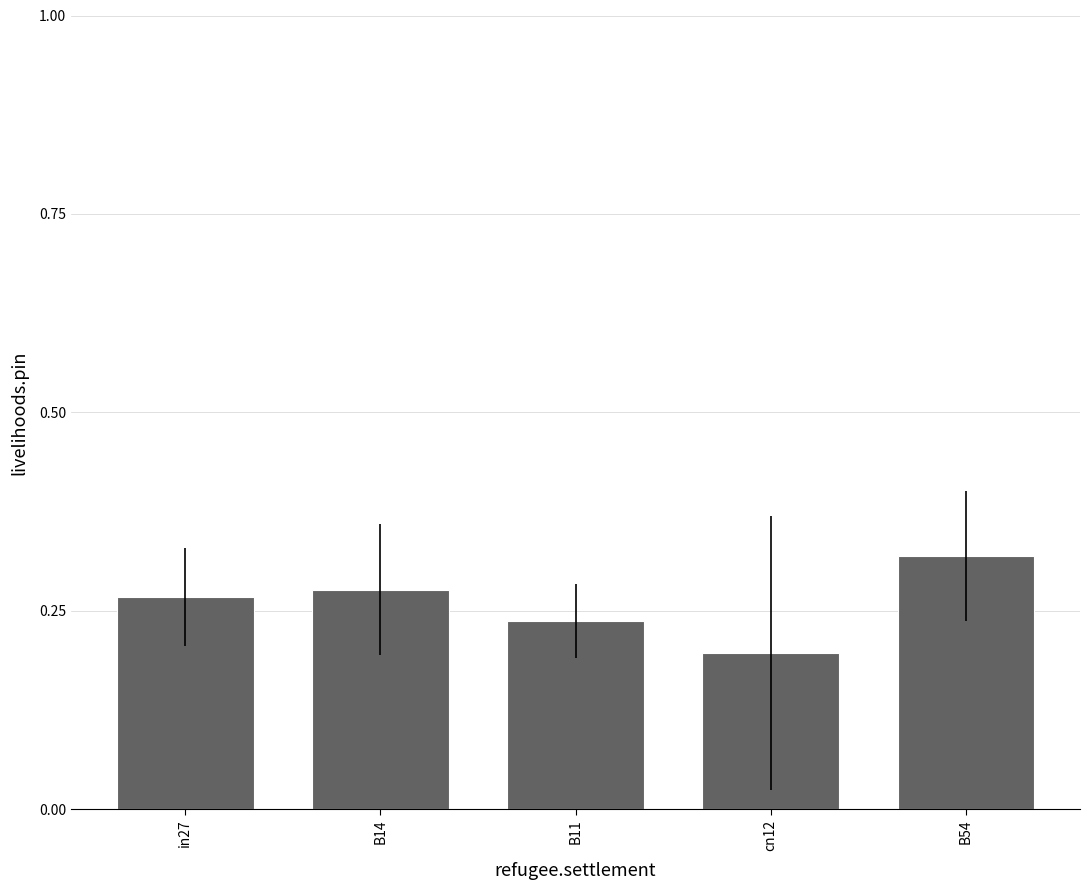

Does the chart contain any negative values?

No